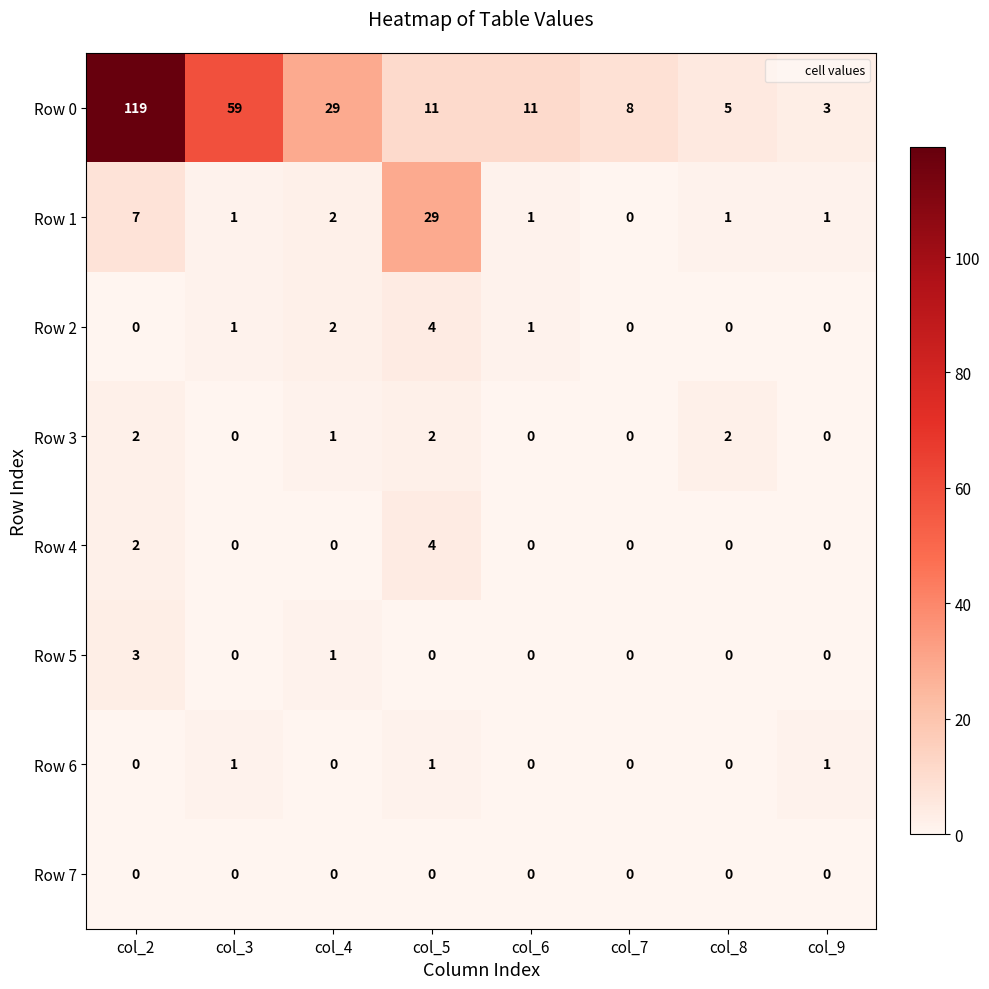

Where does the Row 3 series first go above 1?

col_2